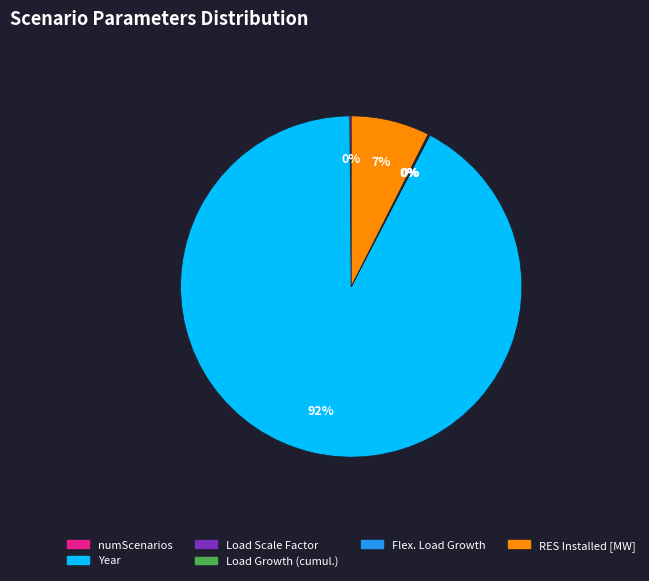

What is the largest slice in the pie chart?

Year